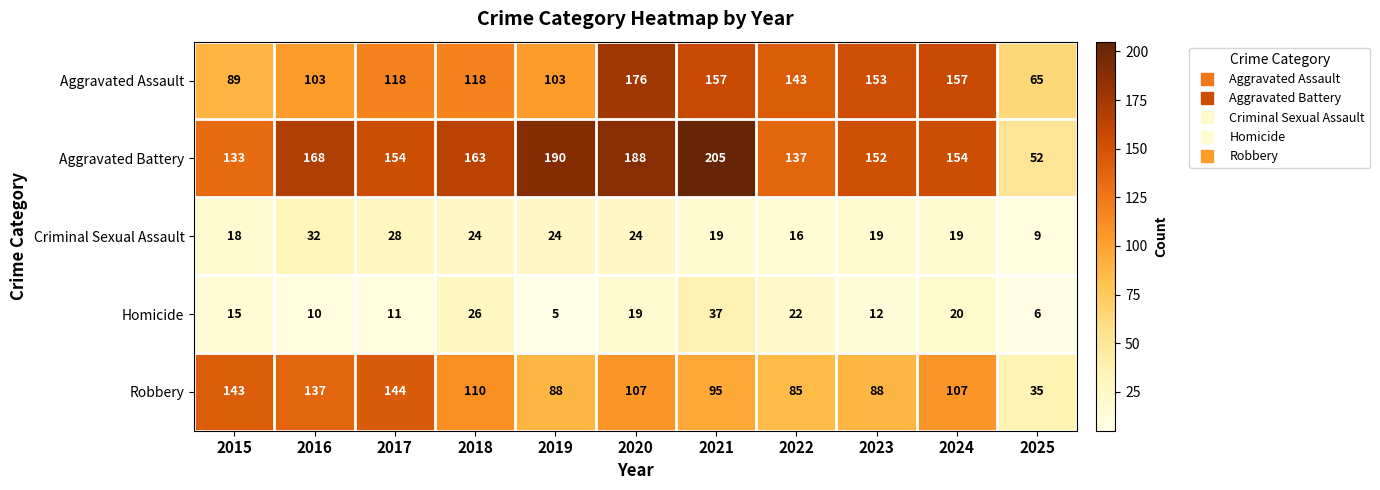

Which label corresponds to the smallest value in the chart?

2019